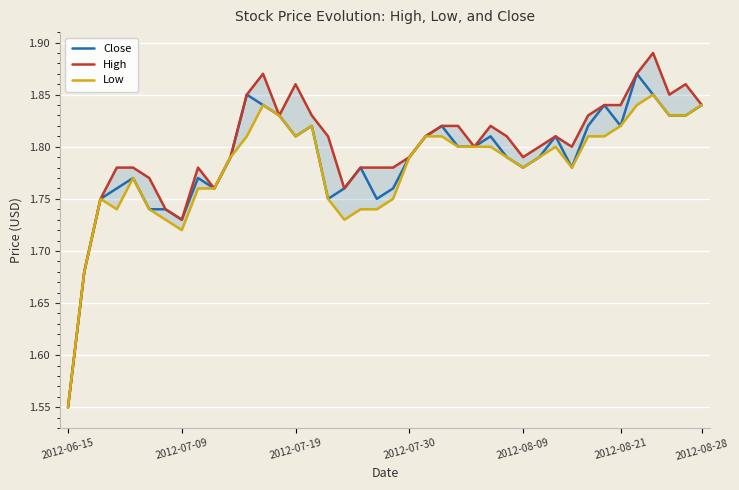

At which label is Close closest to 1?

2012-06-15